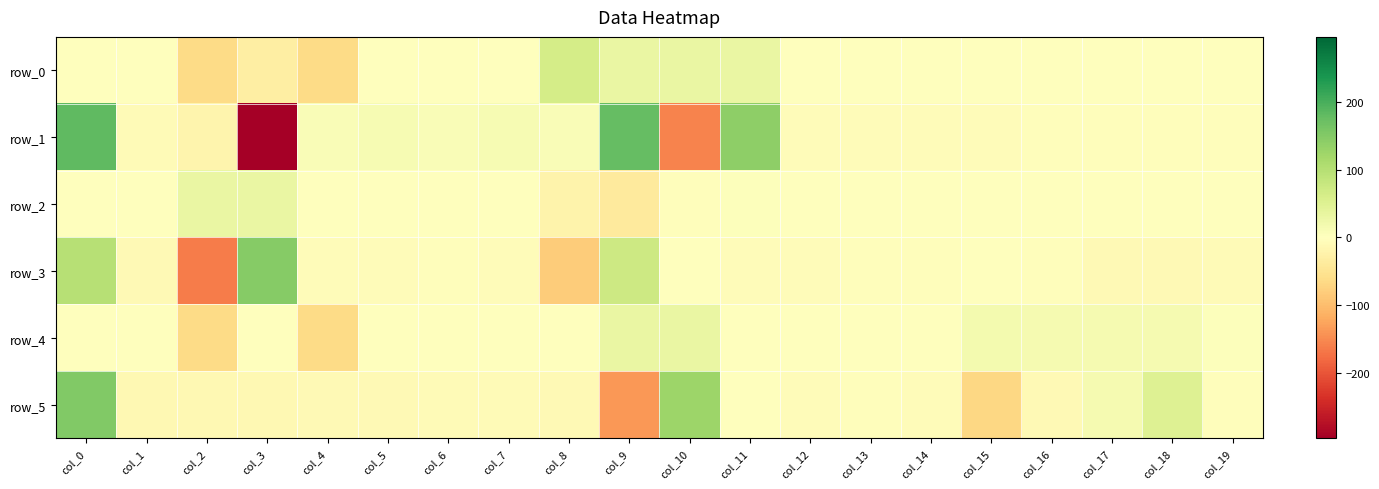

Between col_13 and col_16, which series saw the biggest shift?

row_4